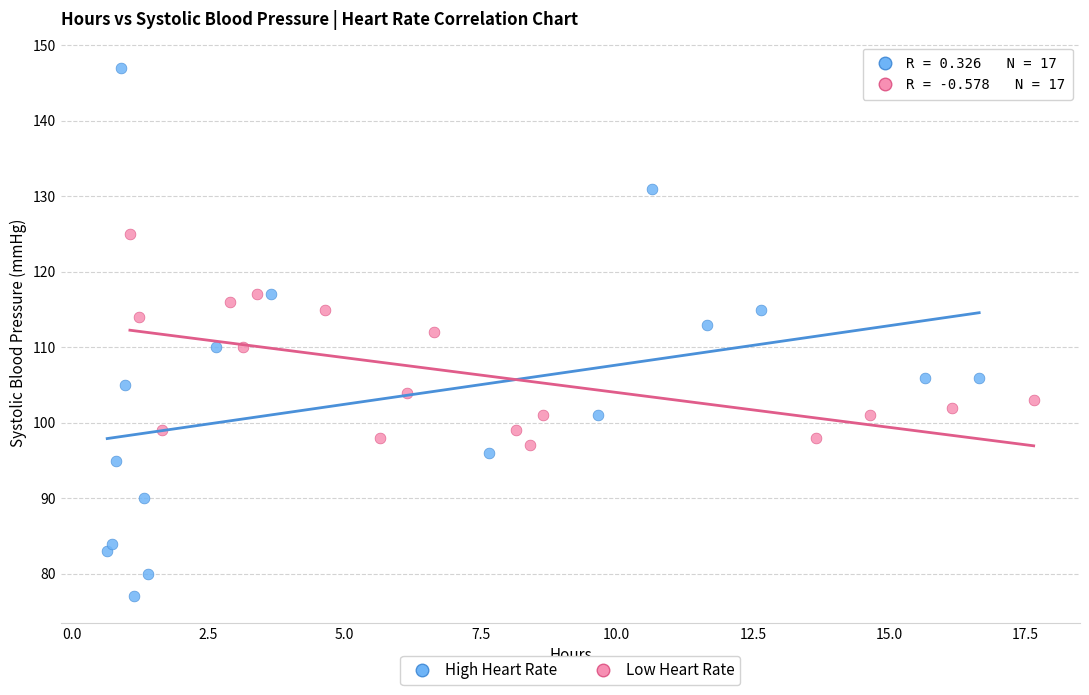

Which series contains the highest Y value?

High Heart Rate